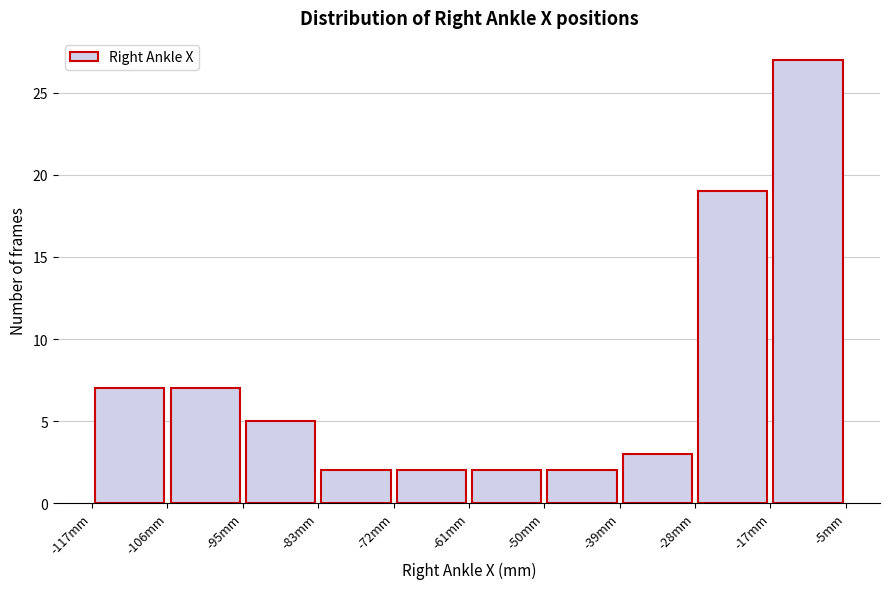

Reading left to right, transcribe this chart: for each bar, give the range it covers on the x-axis and its height. Neither the bar edges nor the heights are printed on the chart, so give them approximately, as read against the axes.

-116 to -106: 7
-106 to -94: 7
-94 to -84: 5
-84 to -72: 2
-72 to -62: 2
-62 to -50: 2
-50 to -38: 2
-38 to -28: 3
-28 to -16: 19
-16 to -6: 27